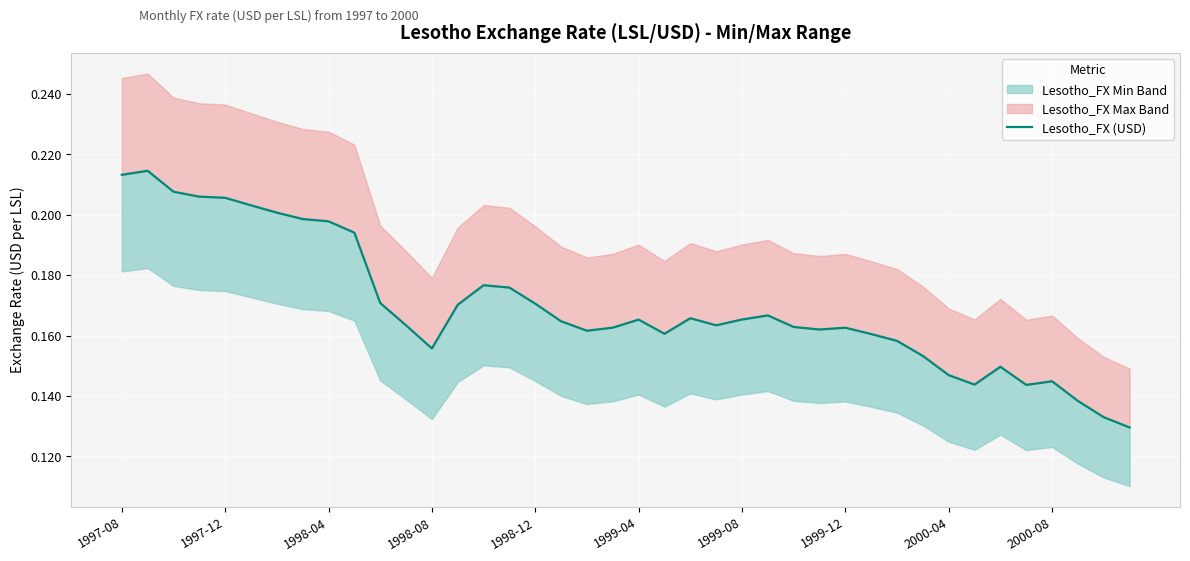

What is the smallest value displayed?

0.1